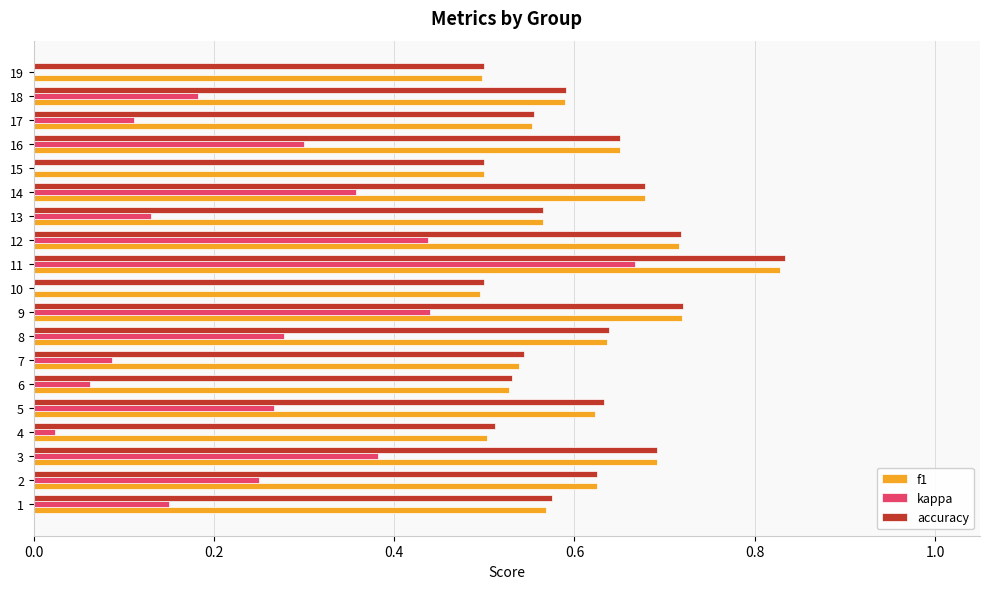

At which category is the sum across all series the highest?

11